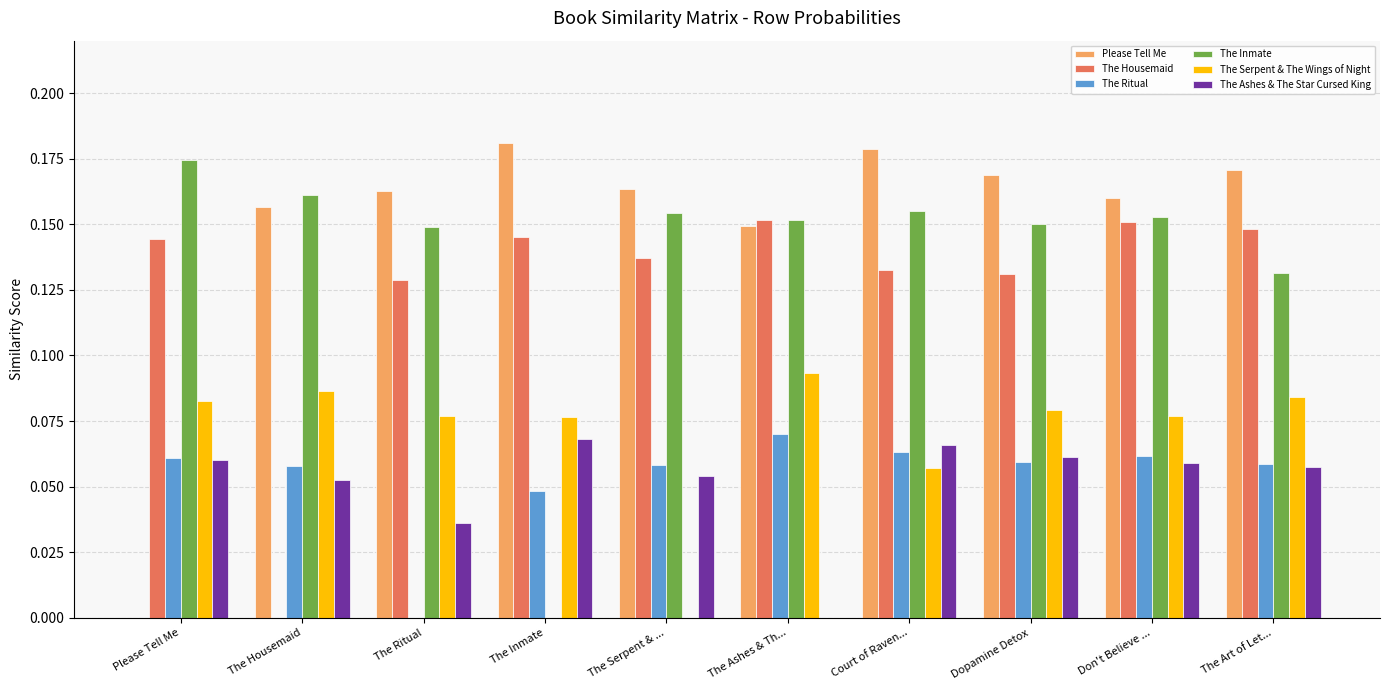

Which series has the largest total across all categories?

Please Tell Me